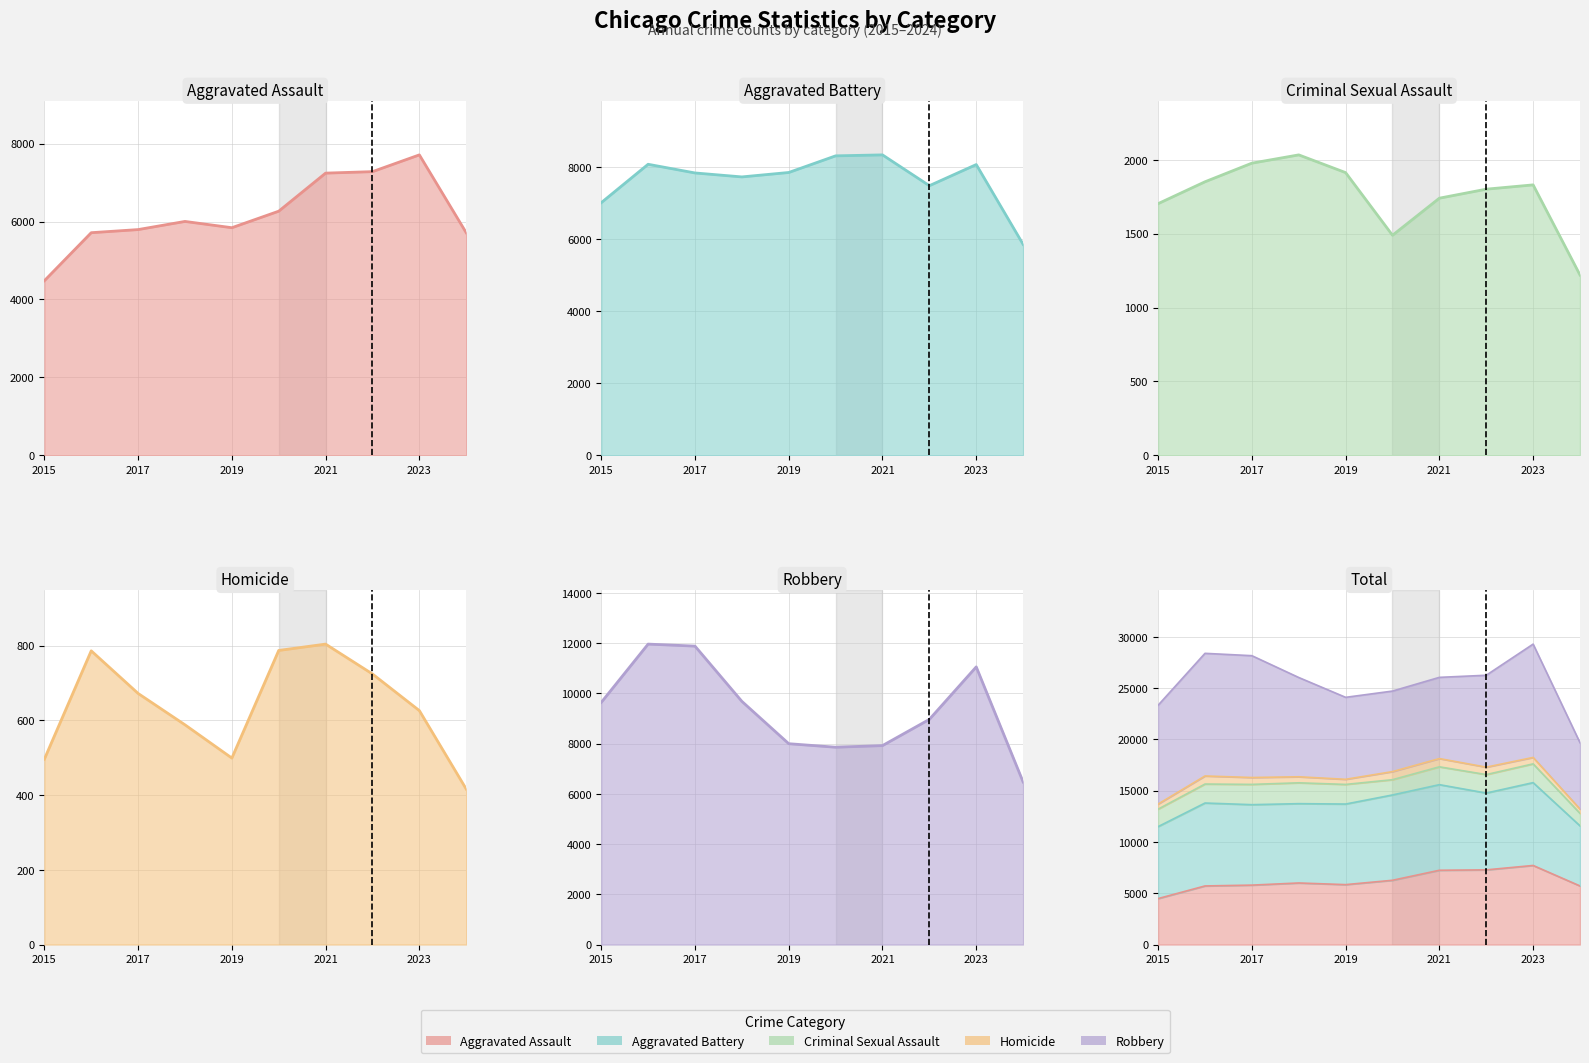

True or false: Homicide has more than 0 points higher than both neighbors.

True